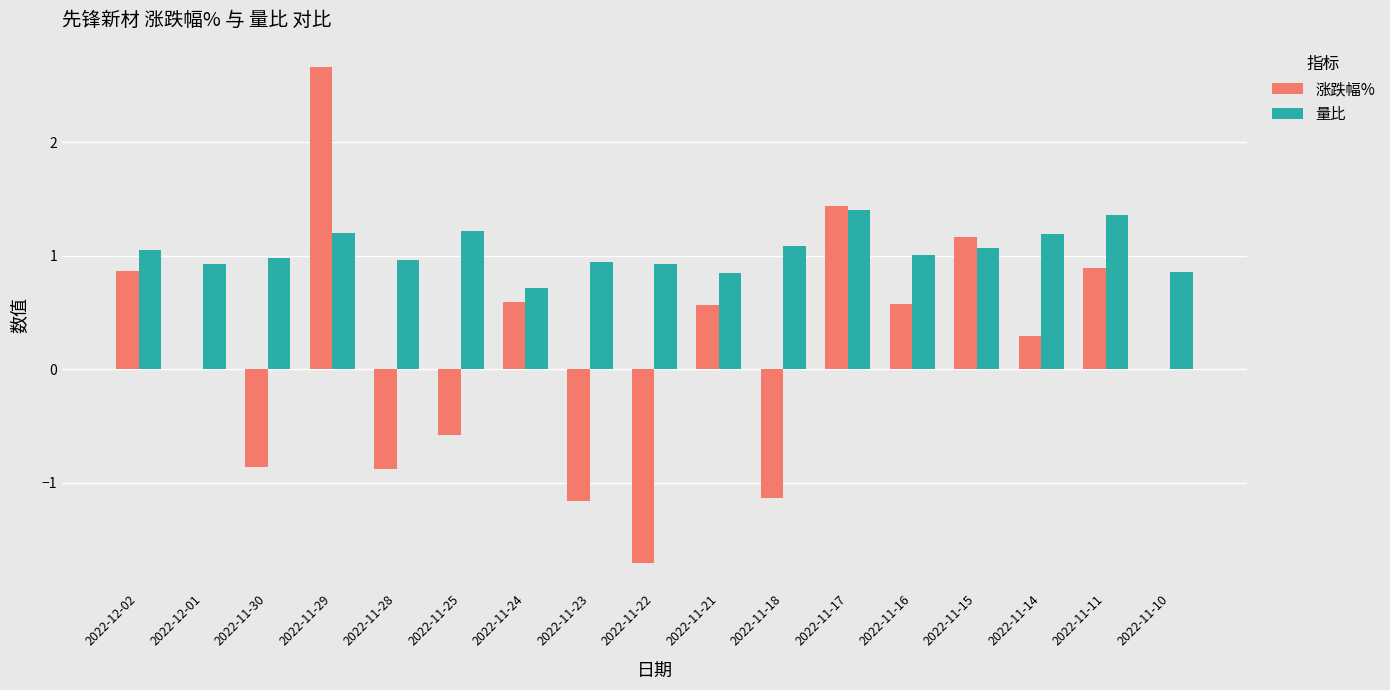

Is it true that 涨跌幅% equals -0.7 at 2022-11-18?

False